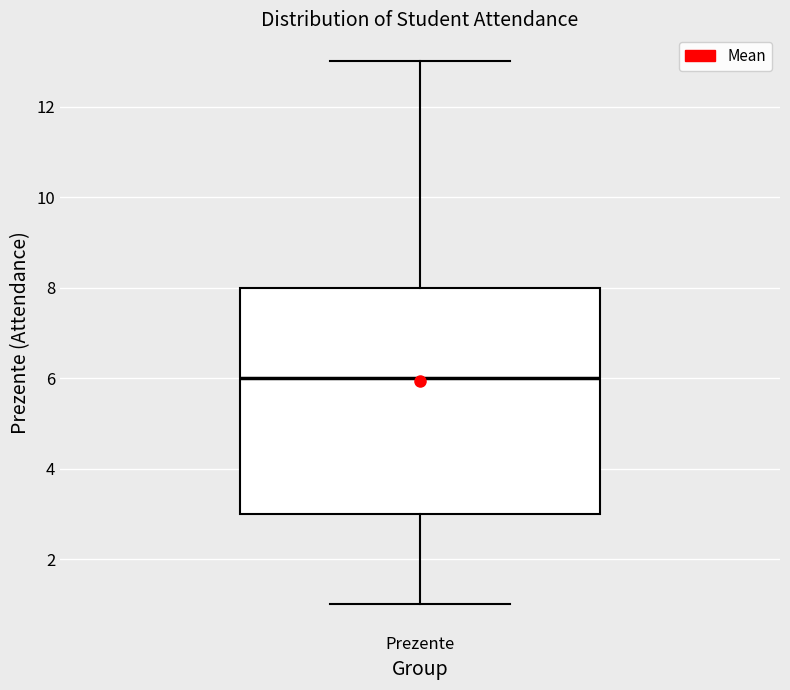

Where does the median line of the box for Prezente sit on the y-axis? The values are not printed on the chart, so give them approximately, as read against the axis.

6